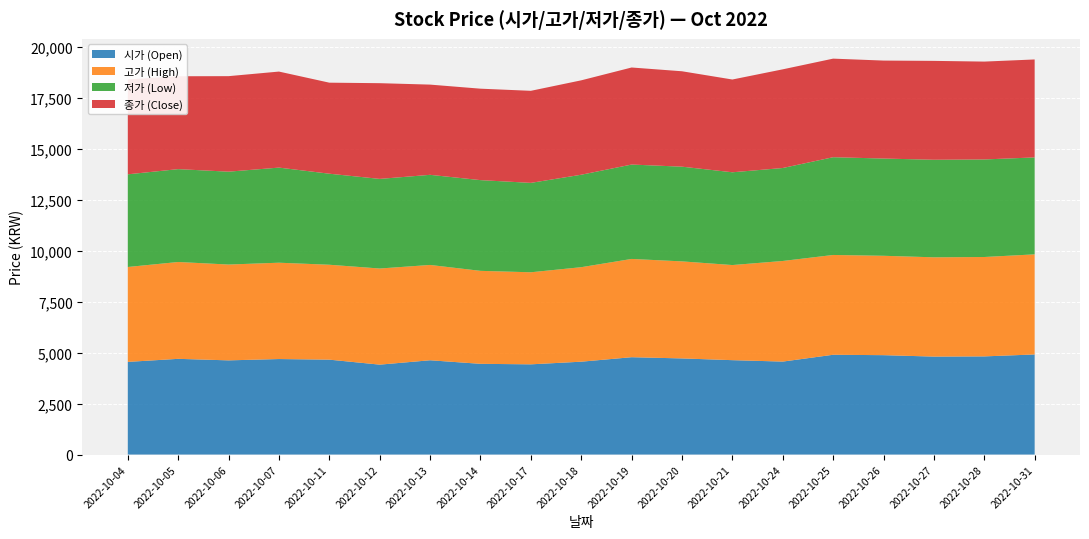

Reading right to left, what are all the values shown in this chart?

시가: 4915	4820	4810	4880	4900	4565	4635	4720	4780	4560	4430	4455	4630	4415	4660	4690	4625	4700	4550
고가: 4915	4880	4875	4880	4900	4940	4670	4765	4825	4640	4520	4565	4680	4720	4660	4730	4705	4755	4660
저가: 4760	4790	4790	4775	4800	4565	4555	4650	4635	4540	4390	4455	4425	4400	4470	4670	4560	4560	4550
종가: 4810	4805	4855	4810	4840	4845	4555	4685	4765	4635	4520	4490	4430	4700	4470	4715	4690	4560	4660